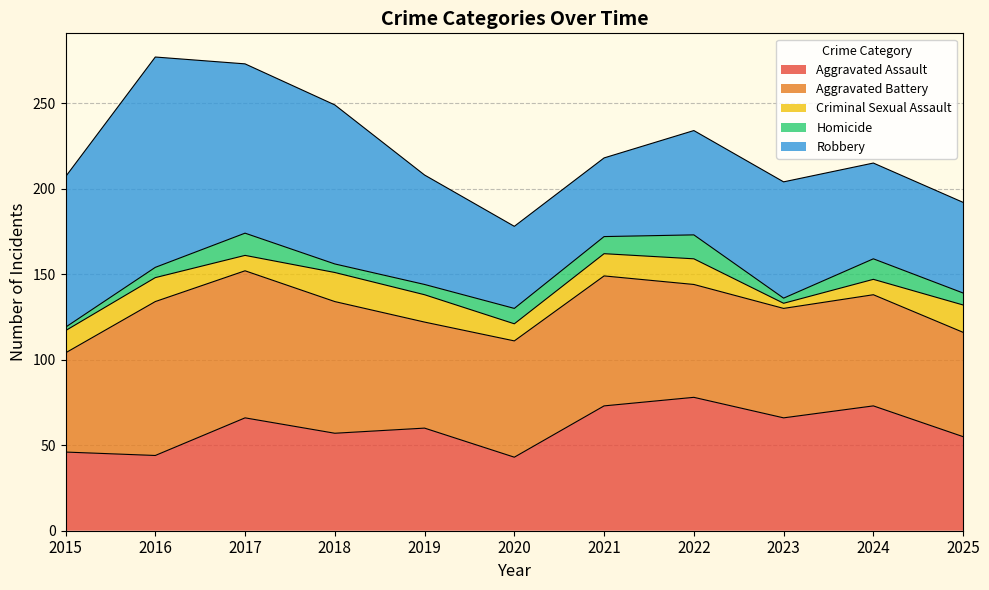

What is the highest value of the Homicide series?

14